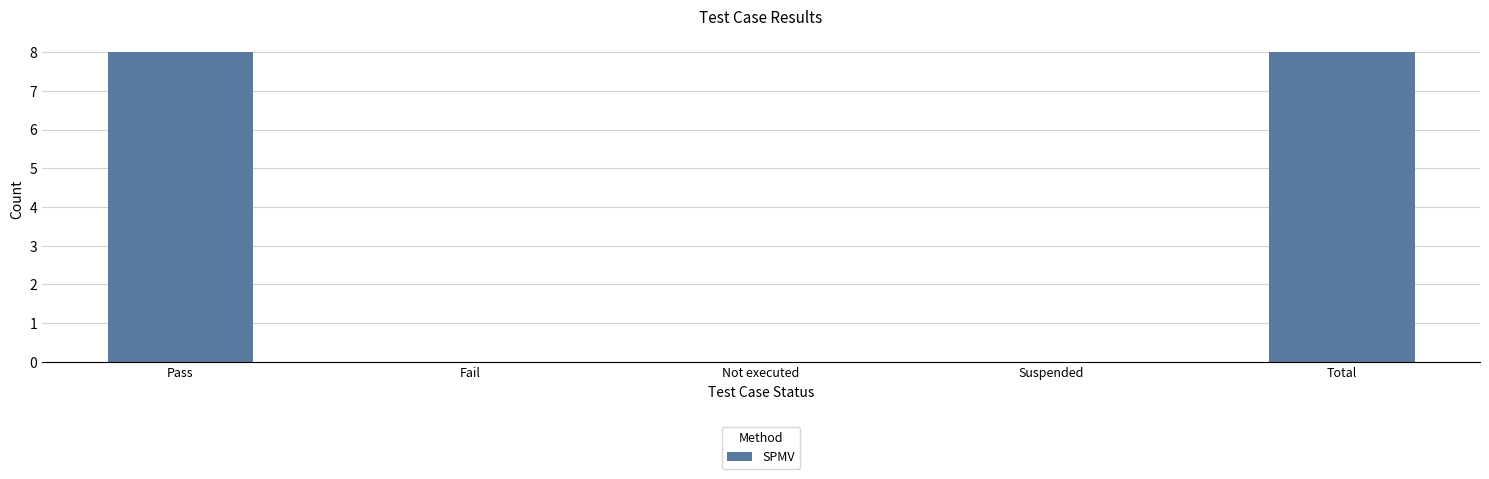

How many distinct data groups are displayed?

1